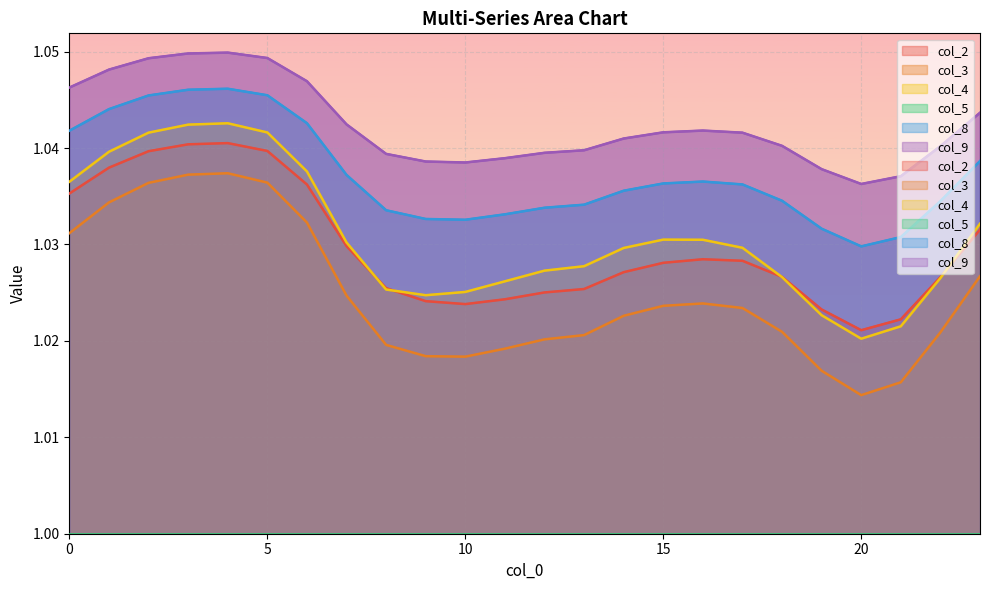

What is the total value across all series at 0?

5.2